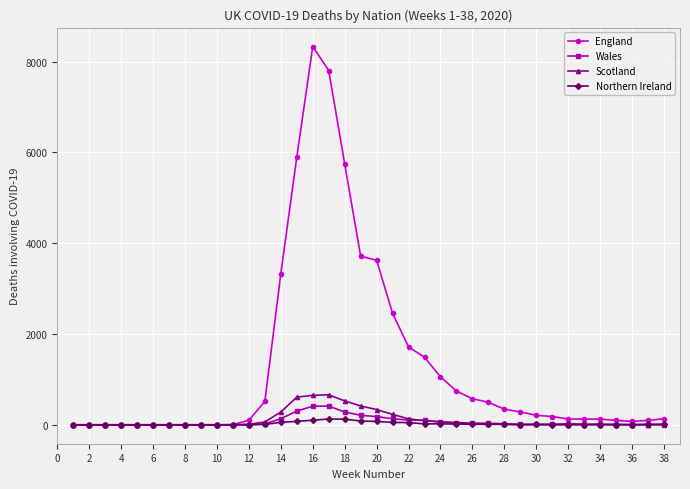

True or false: Wales has more than 2 points higher than both neighbors.

True